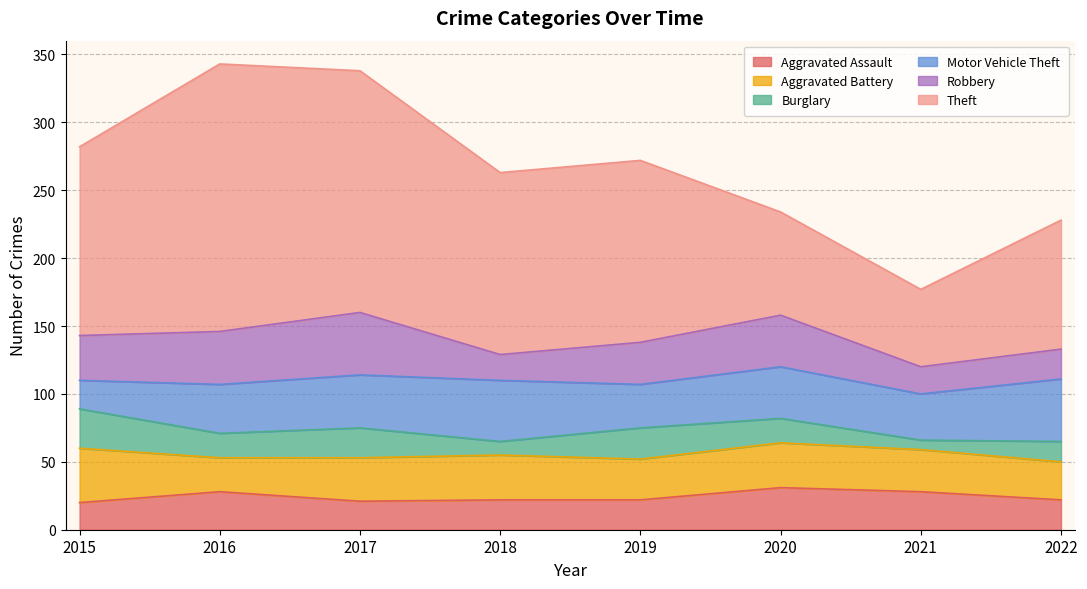

The value of Motor Vehicle Theft at 2015 is 33. True or false?

False